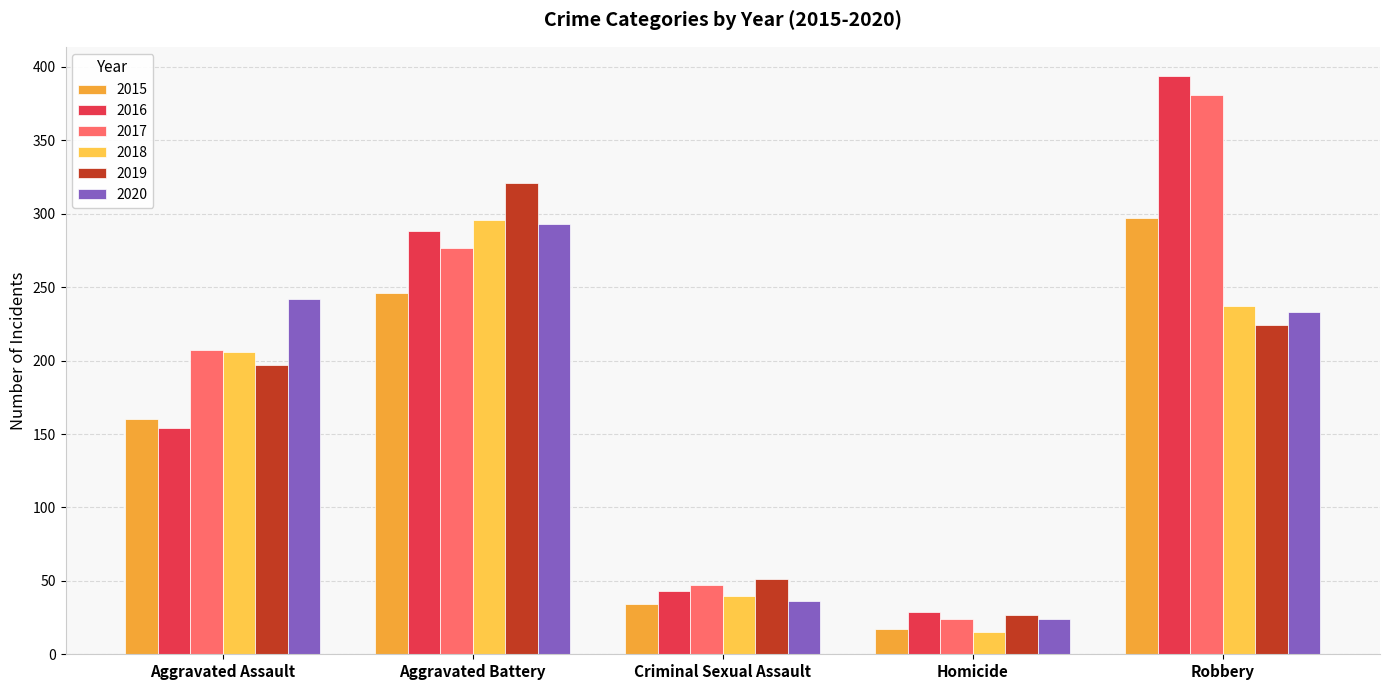

Does the chart contain any negative values?

No